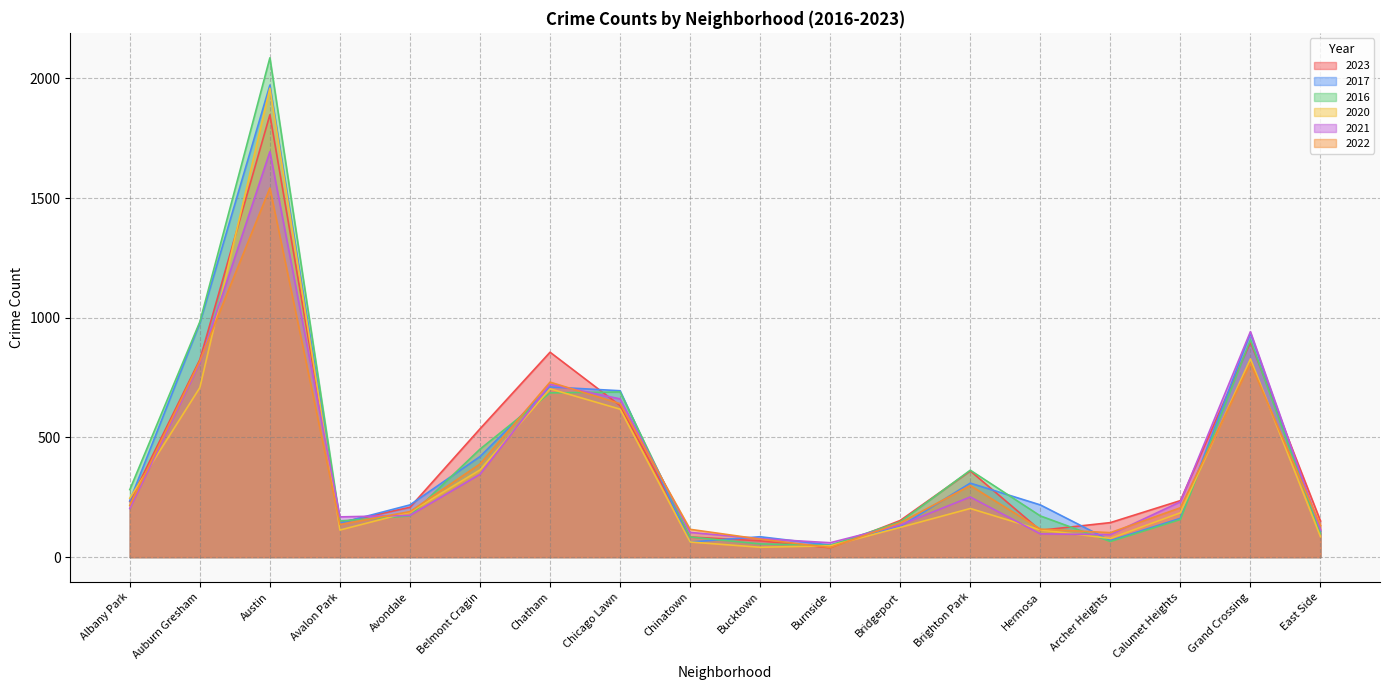

True or false: 2020 has more than 0 interior local peaks.

True